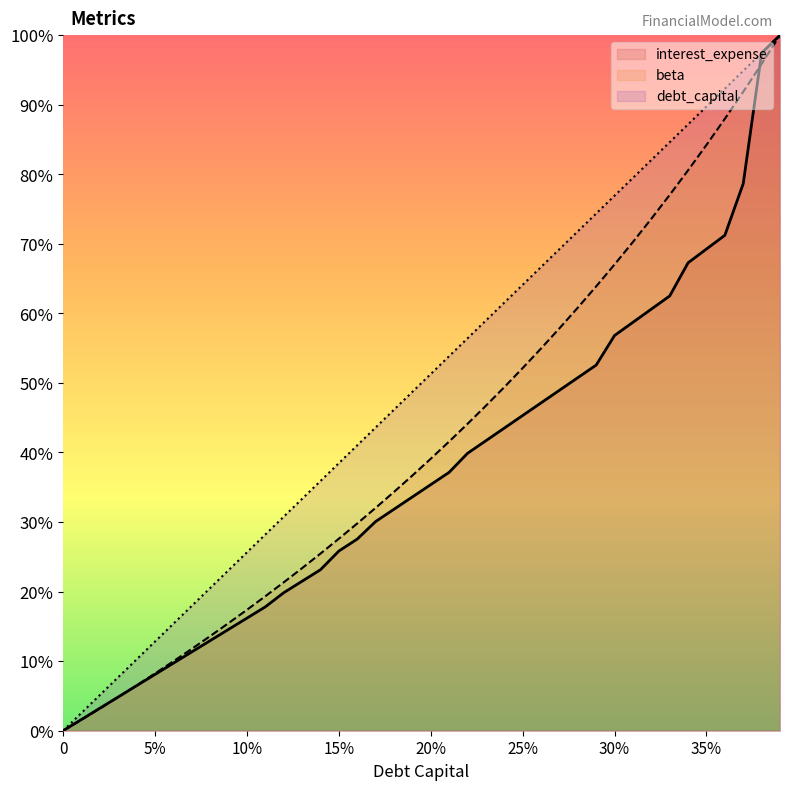

True or false: debt_capital and beta intersect in this chart.

False